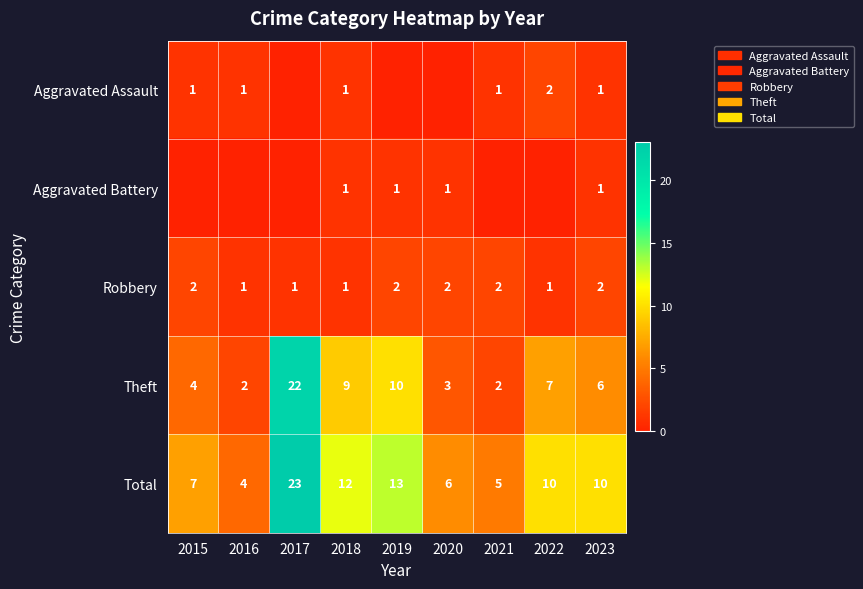

What is the sum of all Robbery values?

14